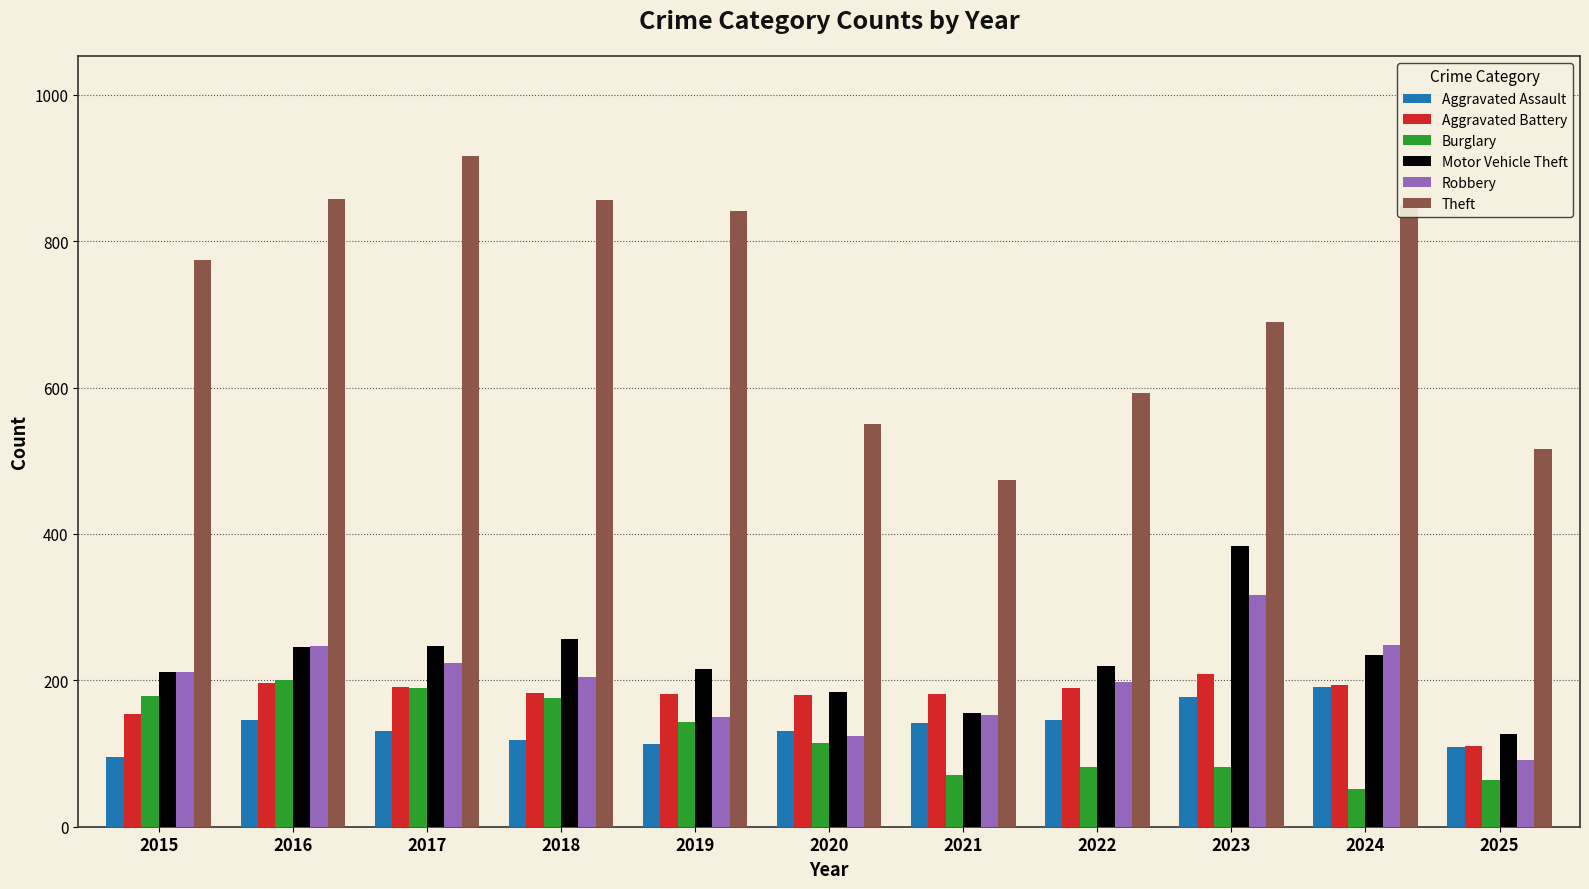

How many categories are shown in the chart?

11